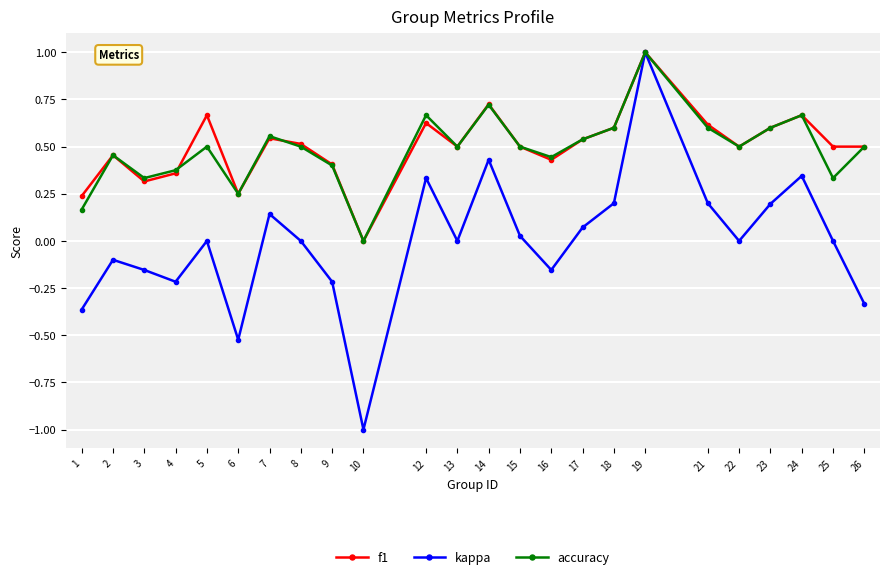

What is the sum of all accuracy values?

11.7